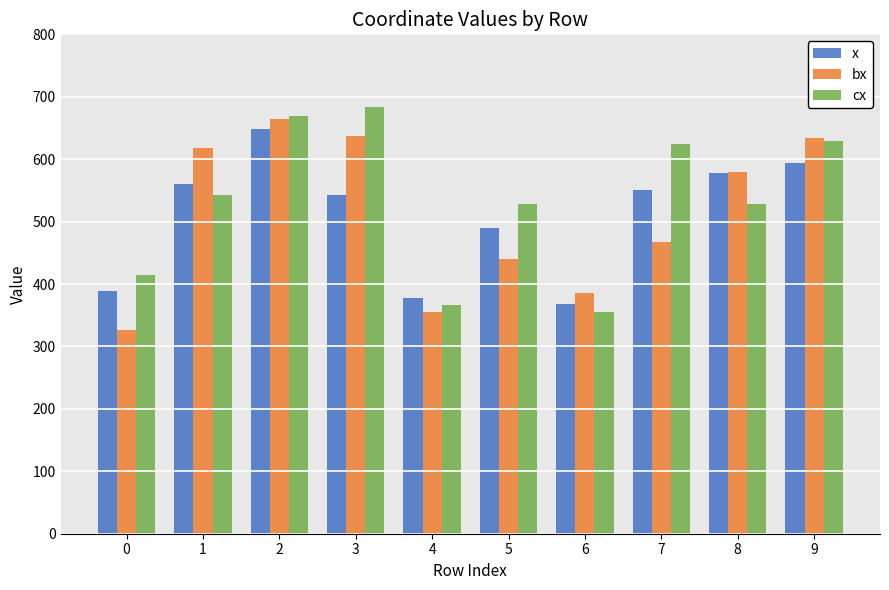

What value does the bx series have at 8?

579.0